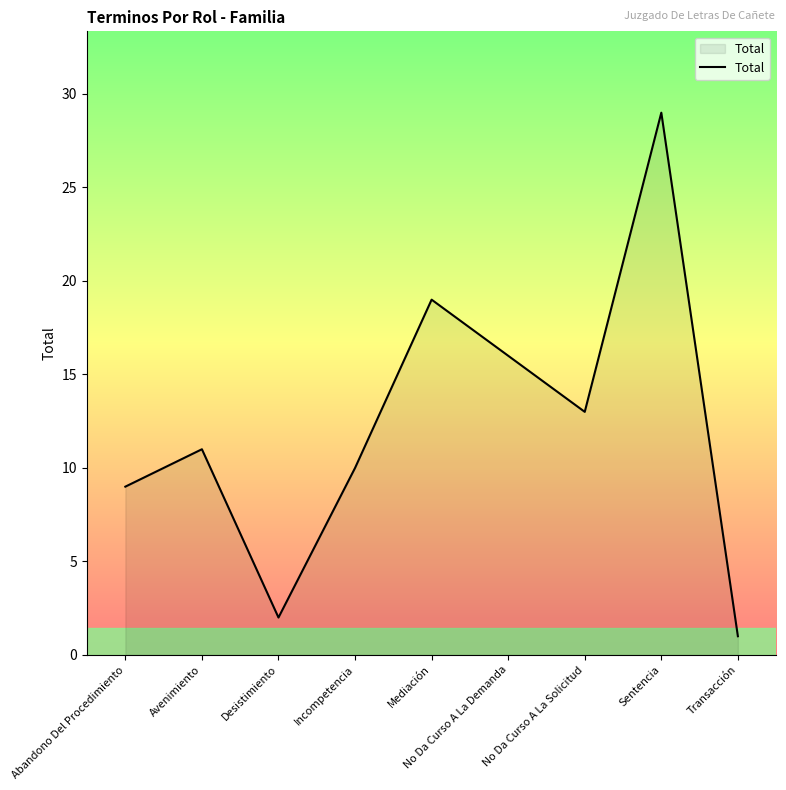

What is the ratio of the value at Mediación to the value at Abandono Del Procedimiento?

2.1